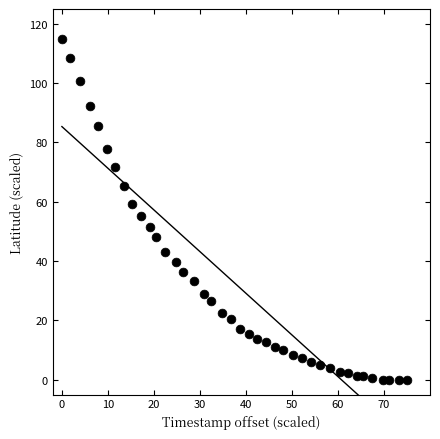

What is the range of X values (max minus min)?

75.0